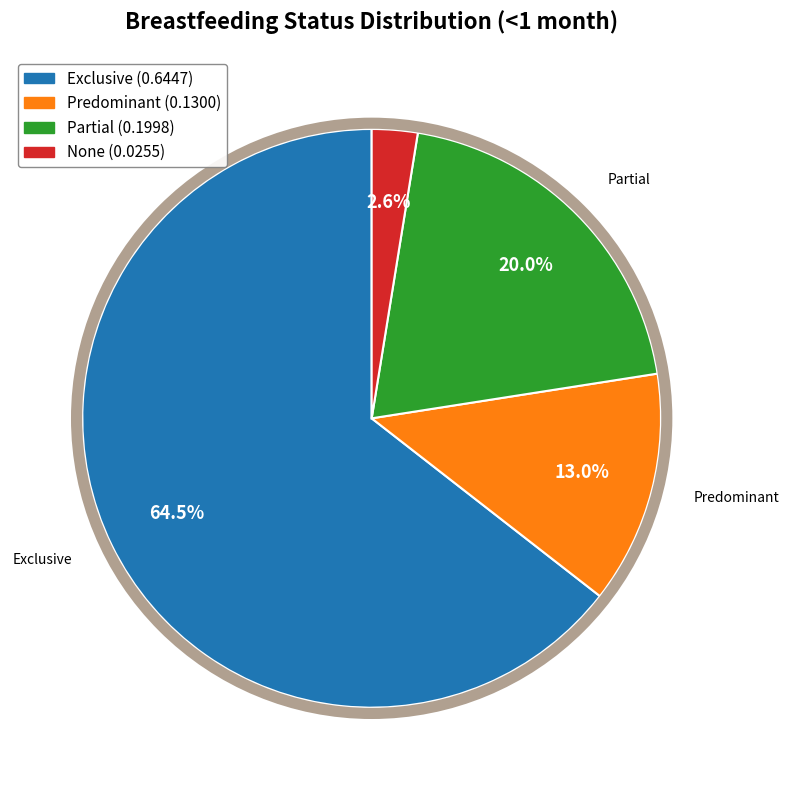

Does Exclusive represent more than half of the total?

Yes